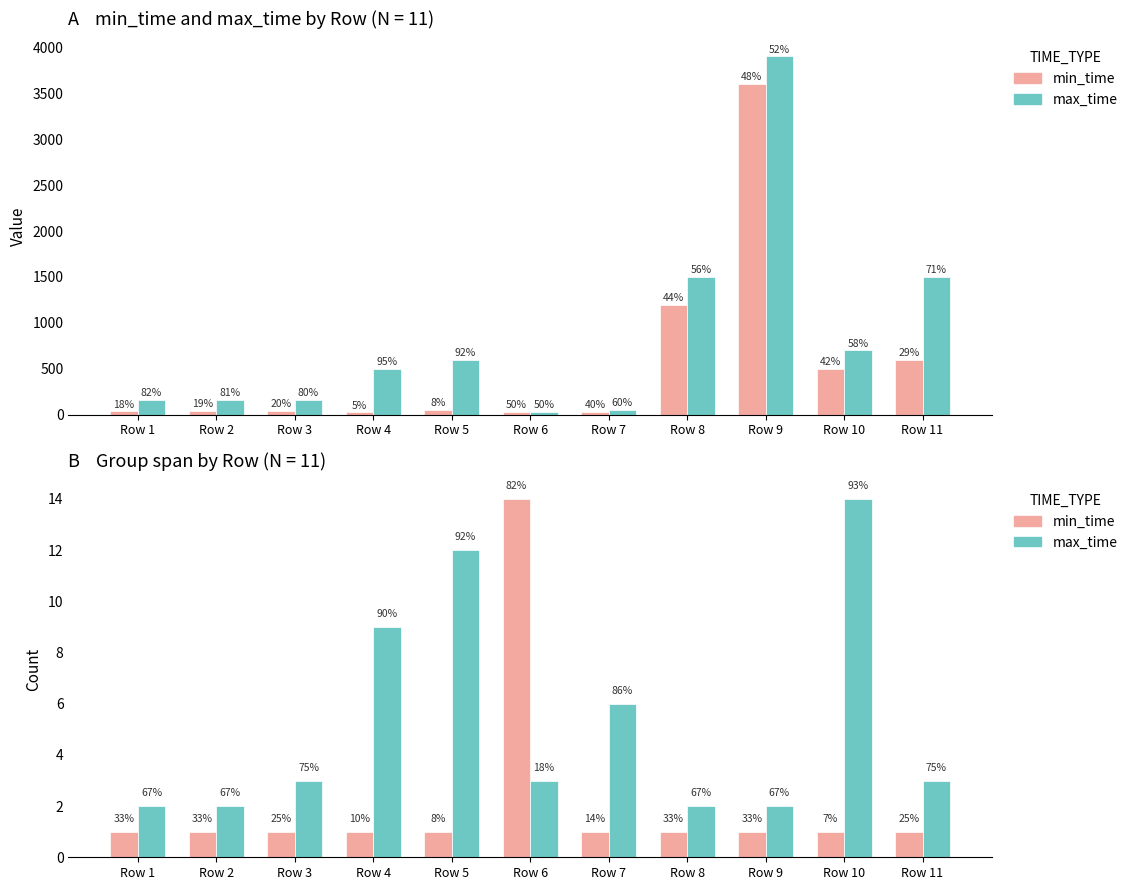

How many groups of bars are there?

11